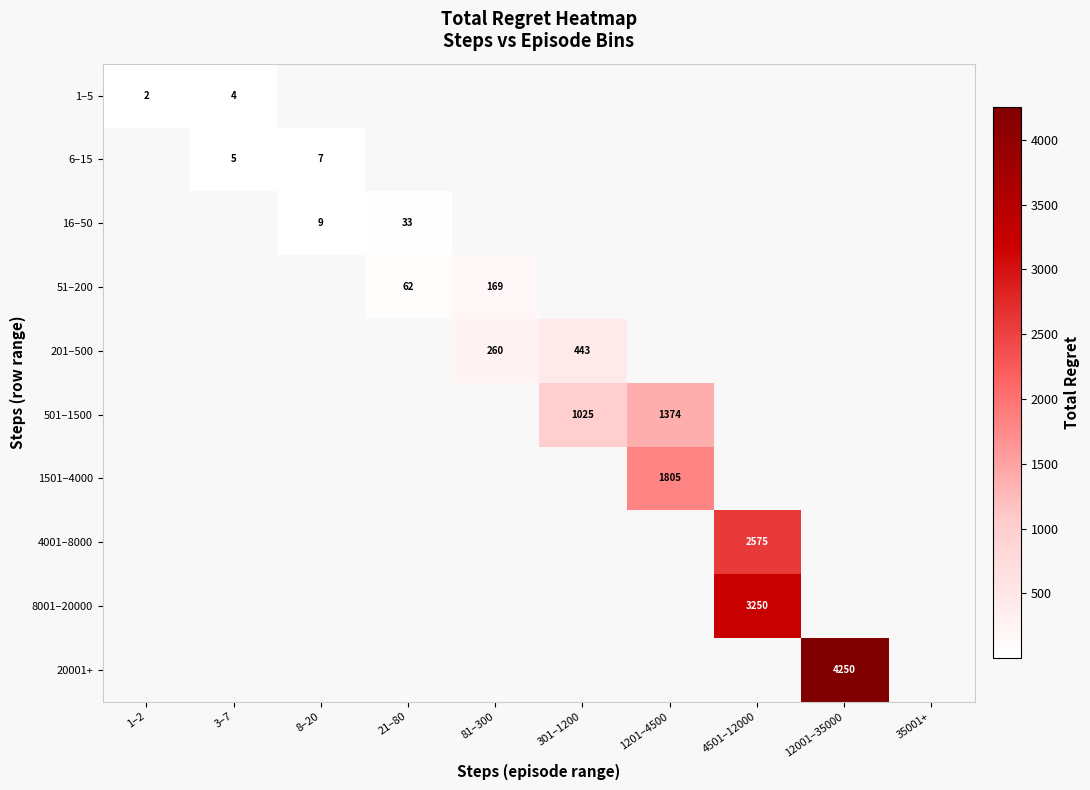

True or false: 501–1500 has a value of 1374 at 1201–4500.

True